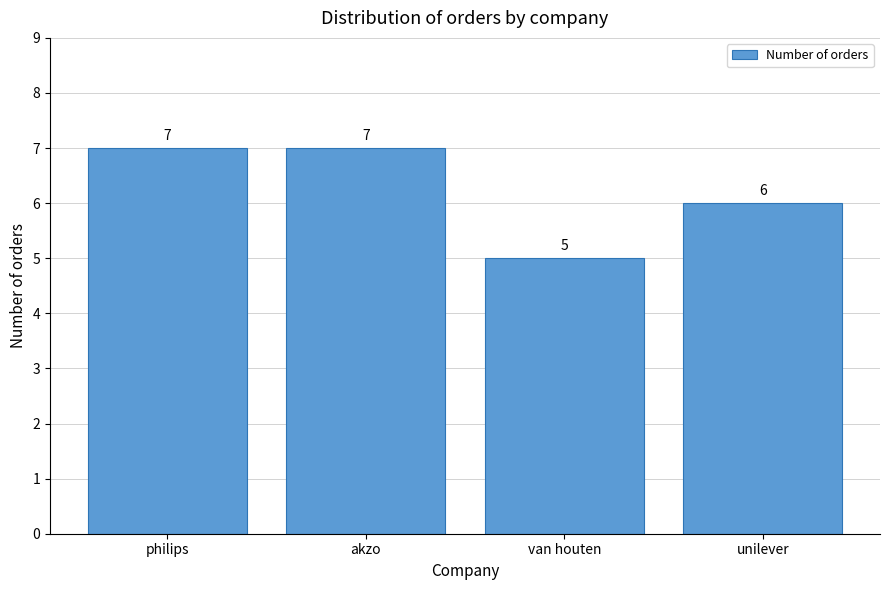

Reading left to right, list all the values displayed in this chart.

7	7	5	6